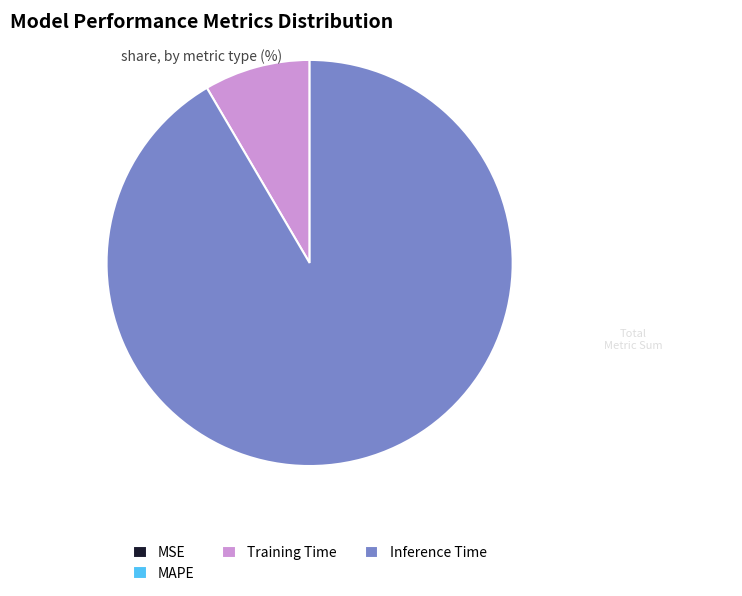

Is there any slice that represents more than half of the pie?

Yes